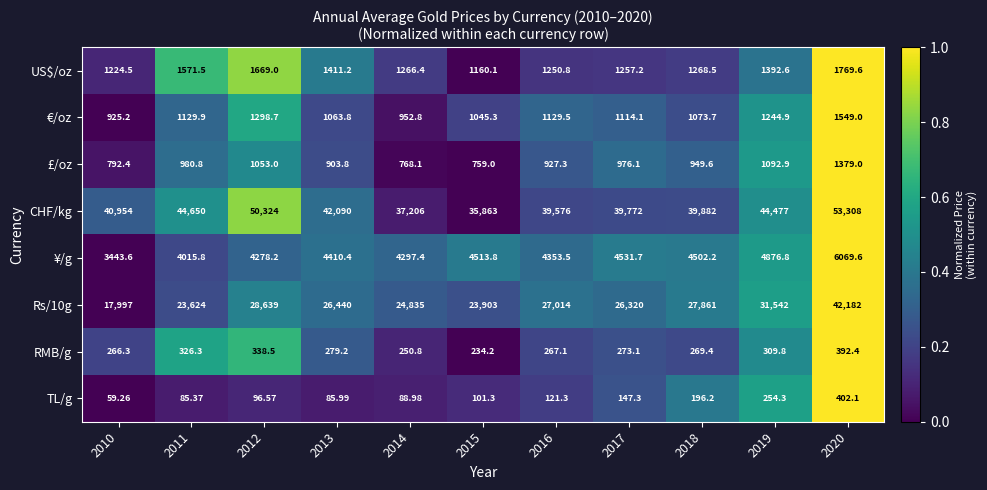

What is the total value across all series at 2012?

87697.0